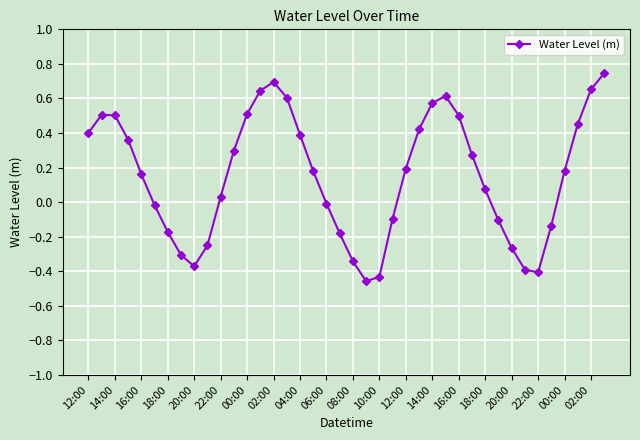

How many points are higher than both their immediate neighbors (excluding endpoints)?

3